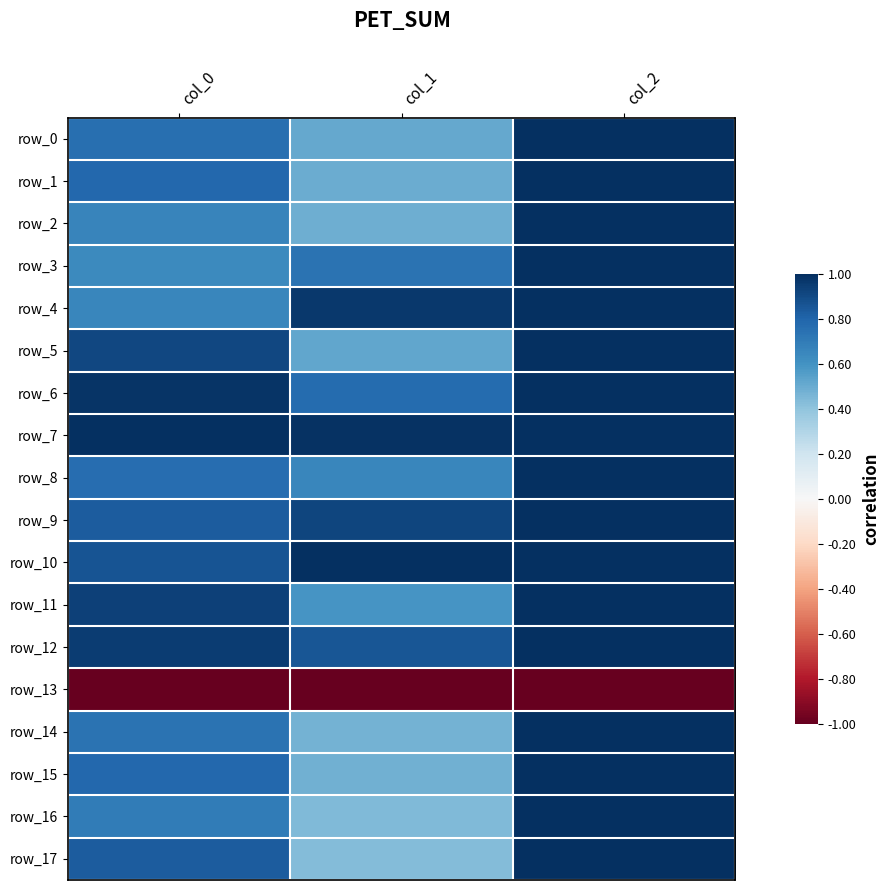

Which has a higher value, col_1 or col_2?

col_2